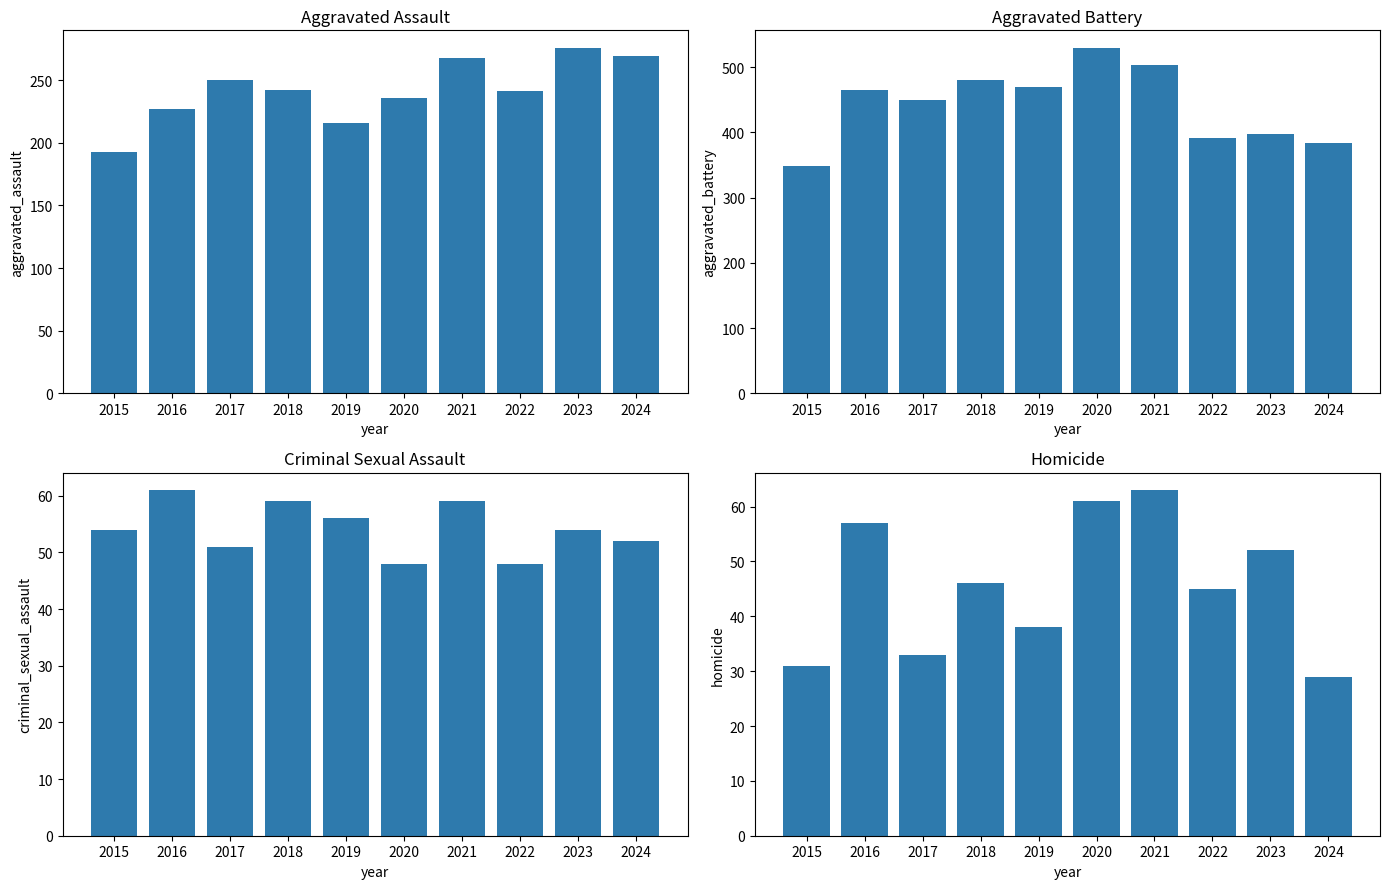

True or false: Criminal Sexual Assault has a value of 80 at 2016.

False